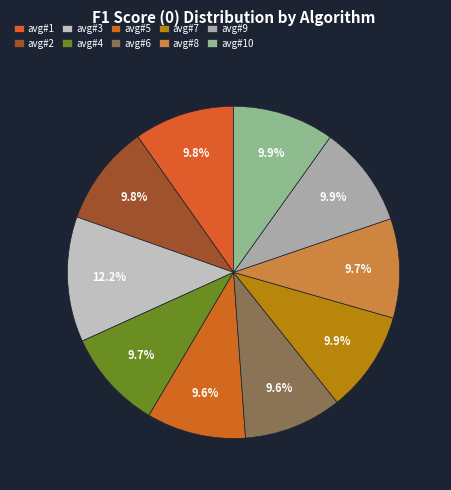

Count the number of slices in the pie.

10